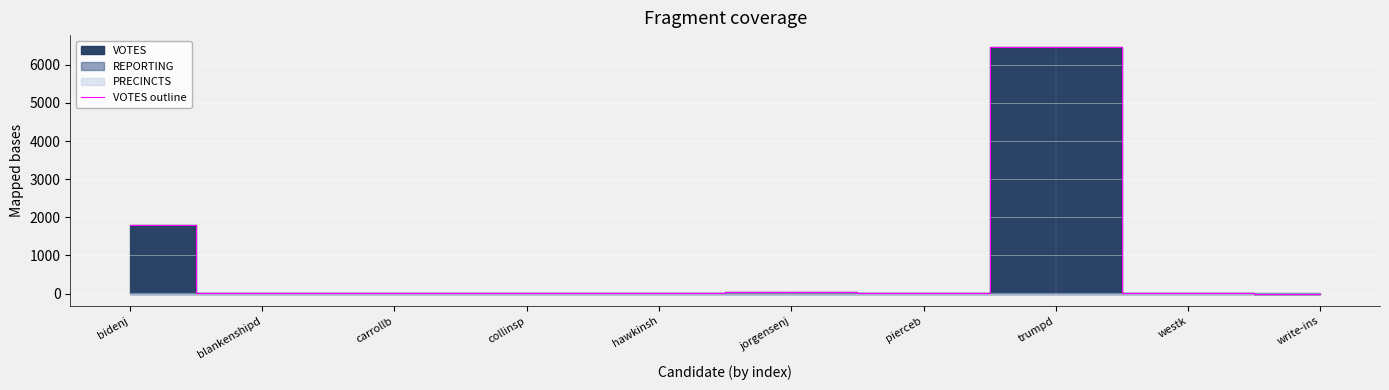

What is the greatest value displayed?

6458